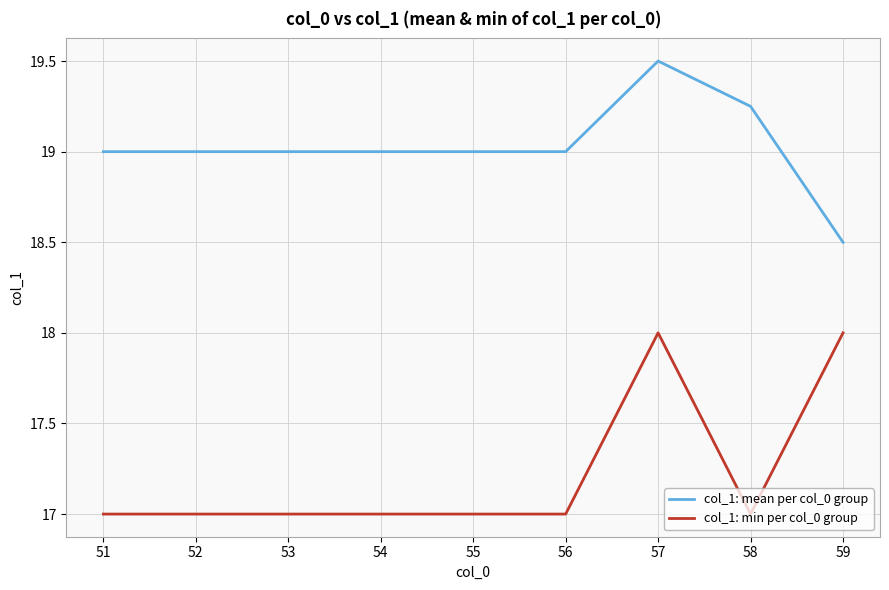

What is the average value of the col_1: mean per col_0 group series?

19.0